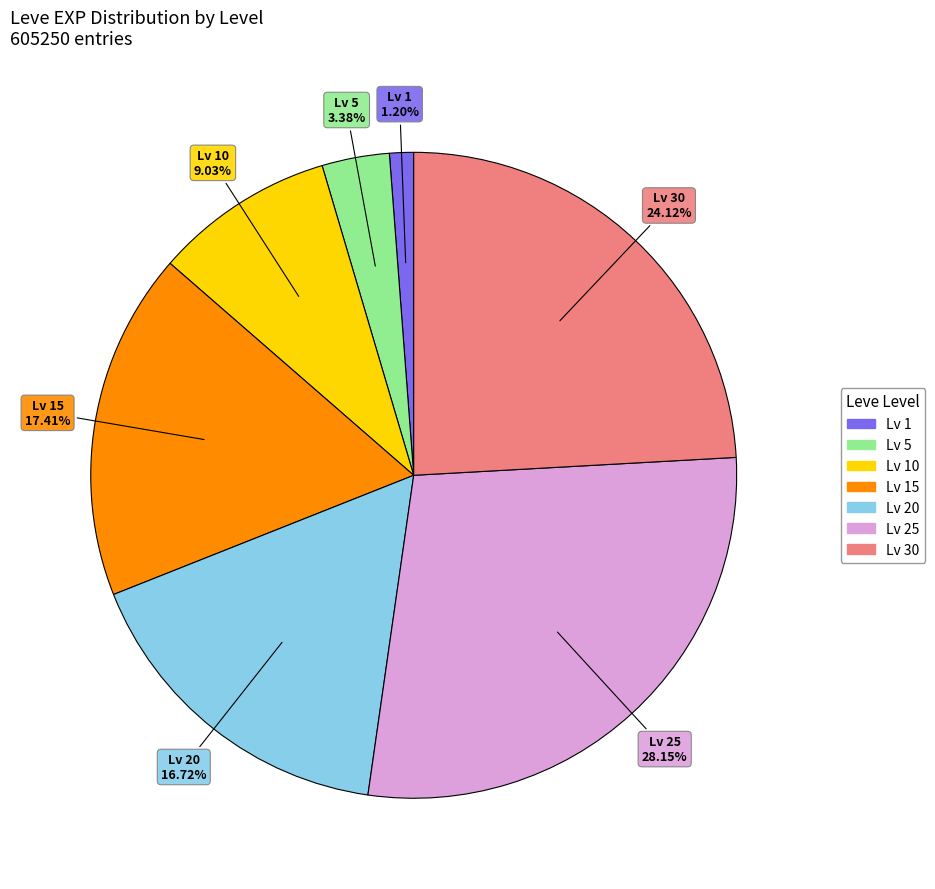

Approximately how many times larger is the value at Lv 15 compared to Lv 5?

5.2